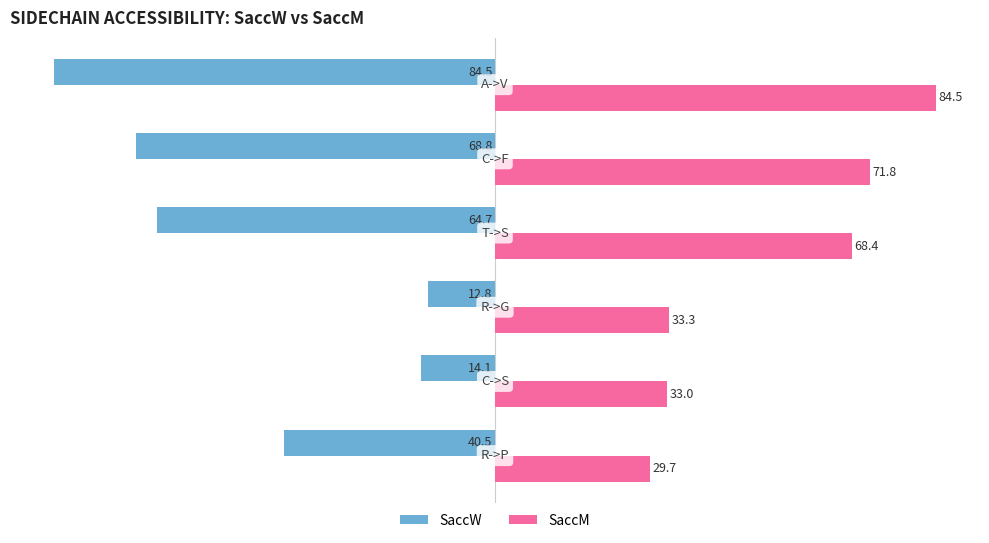

Count the number of categories in the chart.

6